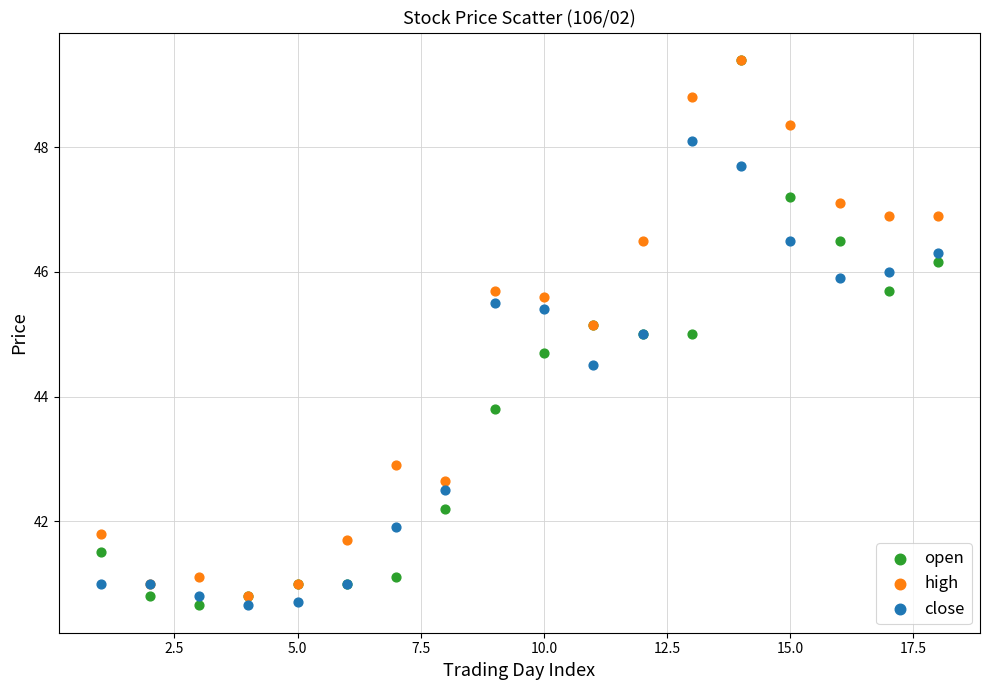

In the close series, what Y value is closest to 44?

44.5